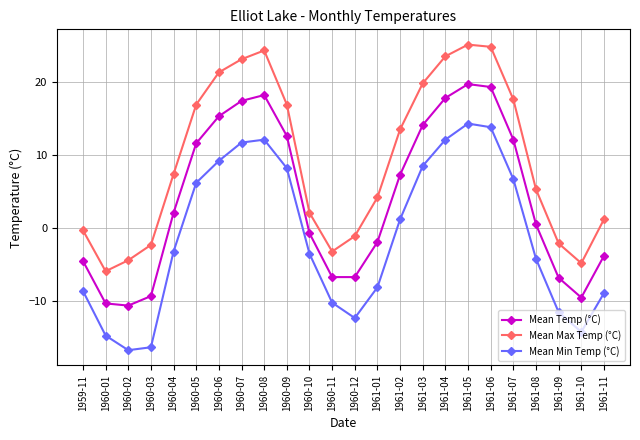

At which category is the sum across all series the highest?

1961-05